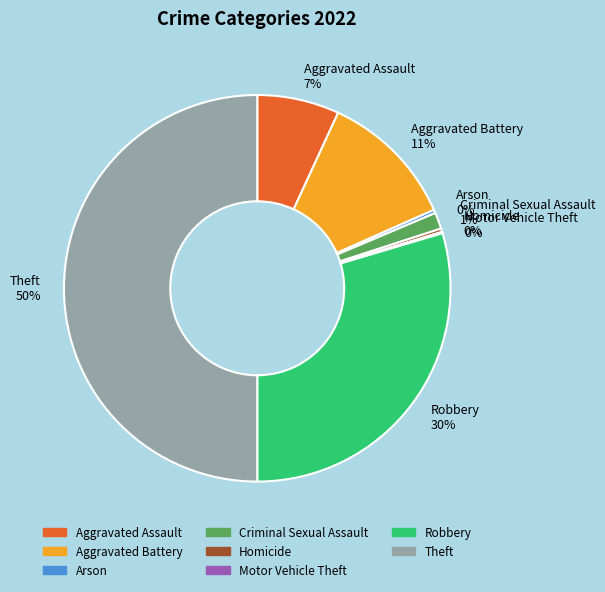

Do Aggravated Assault 7% and Robbery 30% together represent more than half of the pie?

No